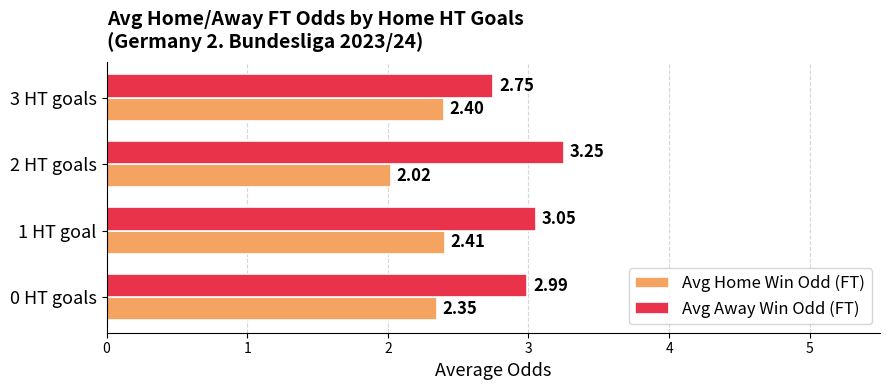

What is the sum of the Avg Away Win Odd (FT) values at 1 HT goal and 0 HT goals?

6.0